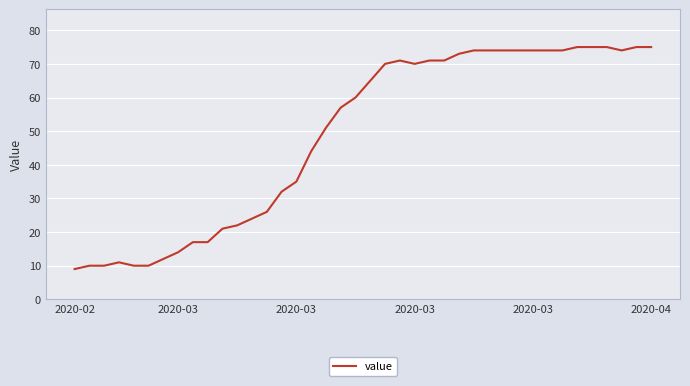

What is the difference between the maximum and minimum values?

66